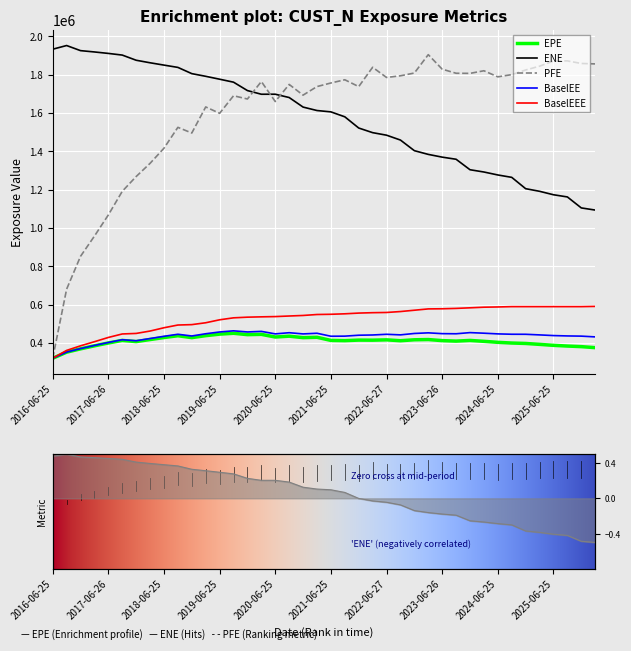

What position from the right is 2019-06-25?

28